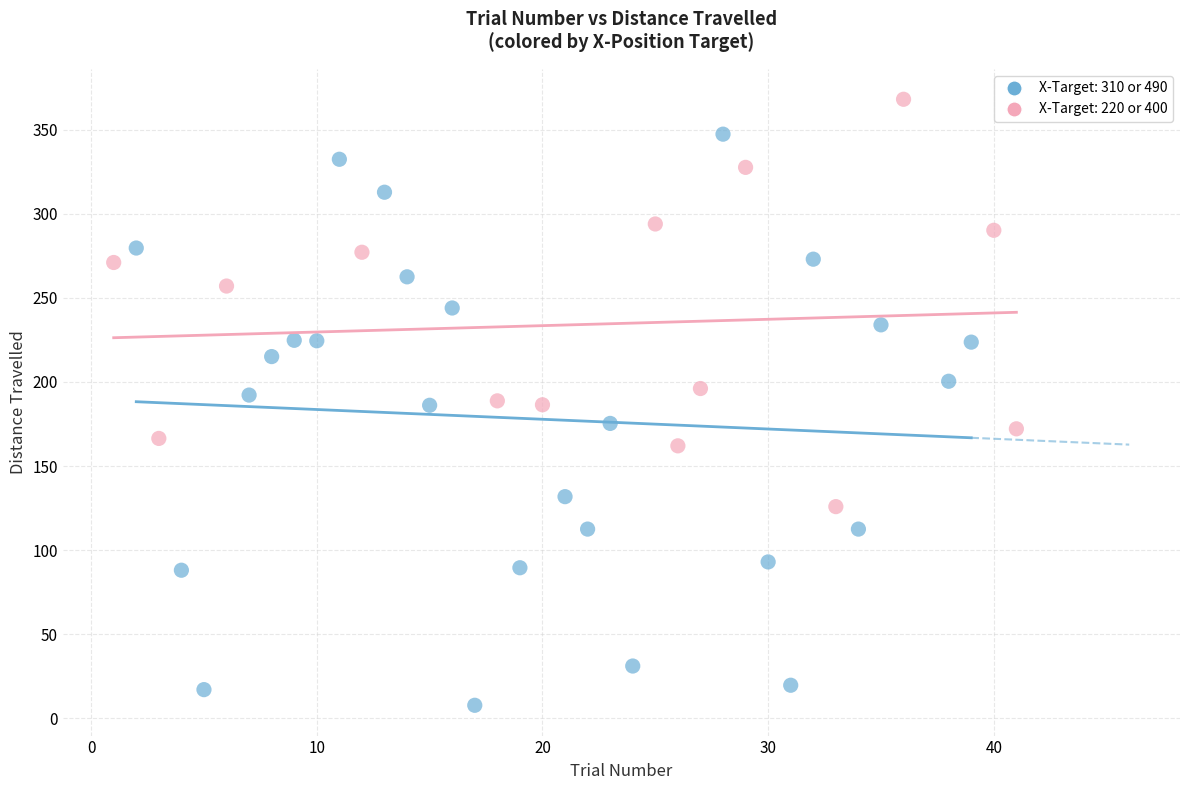

Which series has the widest spread of Y values?

X-Target: 310 or 490